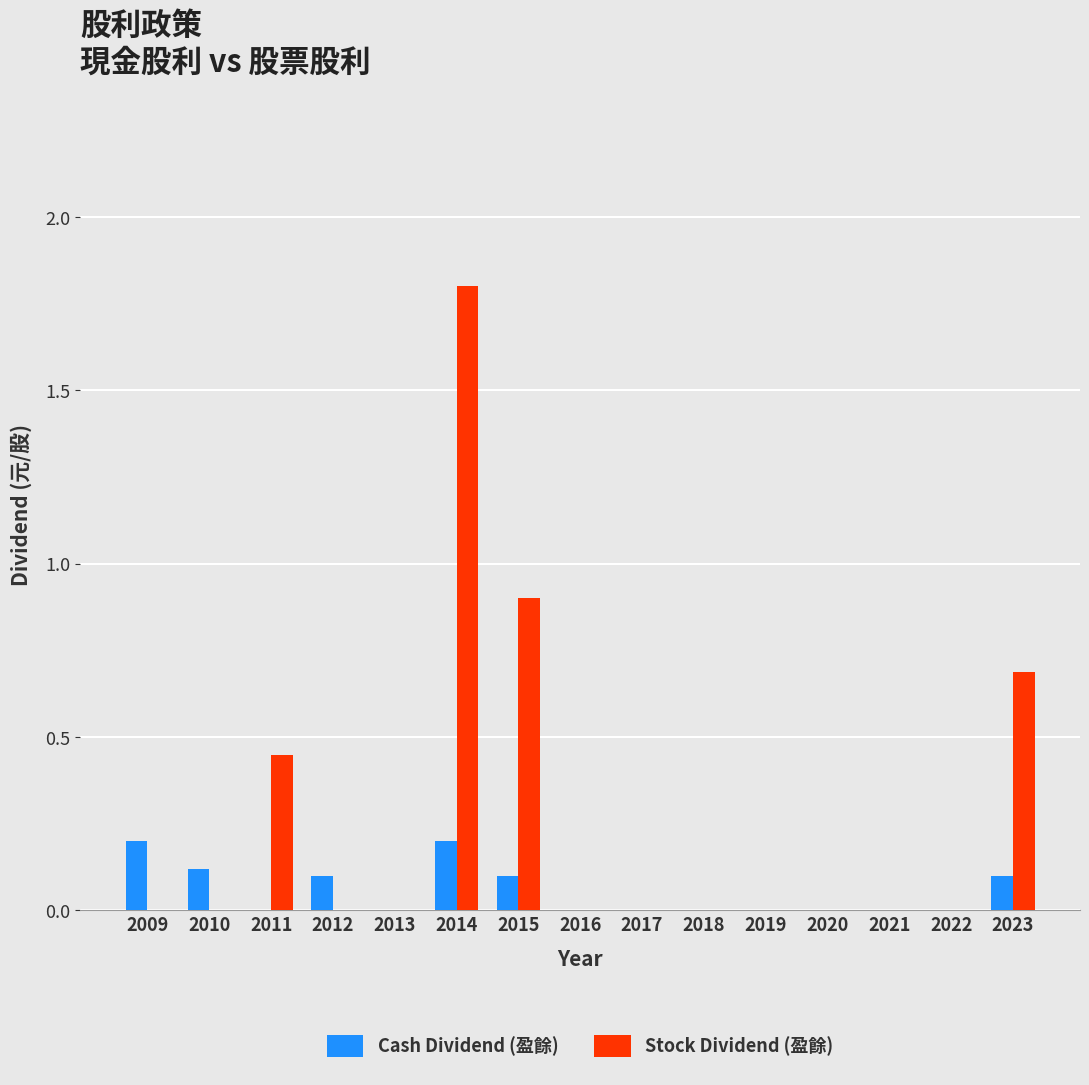

What is the approximate value of Stock Dividend (盈餘) at 2014?

1.8